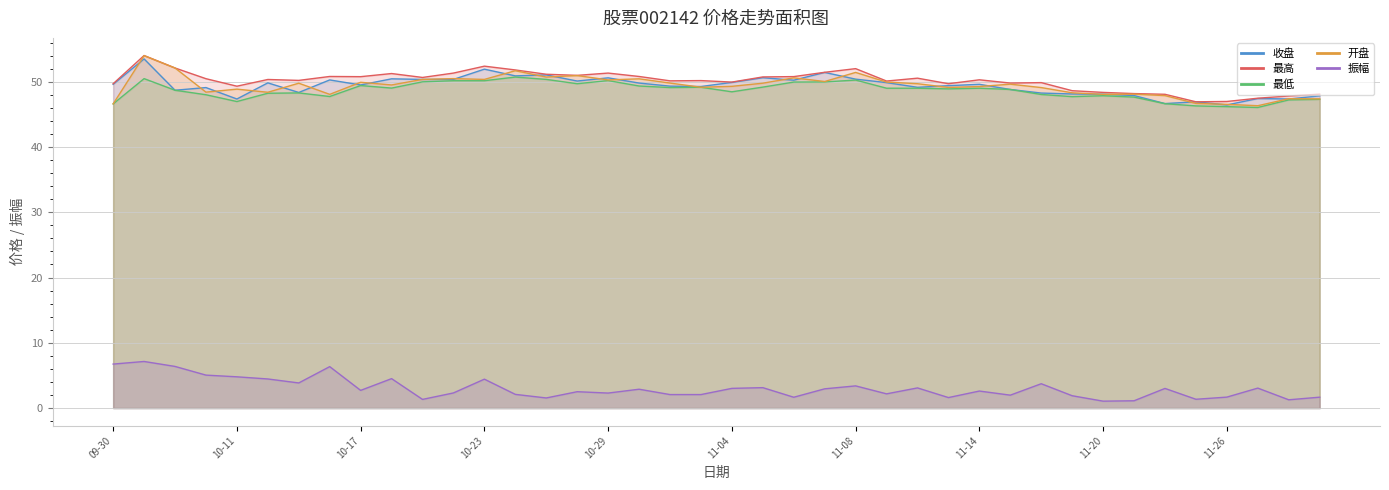

Reading left to right, transcribe all the data shown in this chart.

收盘: 49.6	53.5	48.7	49.1	47.4	49.8	48.4	50.3	49.5	50.4	50.4	50.4	51.9	50.9	51.0	50.1	50.6	49.8	49.3	49.3	49.9	50.6	50.2	51.4	50.4	49.9	49.1	49.4	49.6	48.8	48.3	48.1	48.1	47.9	46.6	46.9	46.4	47.4	47.4	47.8
最高: 49.7	54.0	52.1	50.5	49.3	50.3	50.2	50.8	50.8	51.2	50.6	51.3	52.4	51.8	51.1	51.0	51.3	50.8	50.1	50.2	49.9	50.7	50.8	51.4	52.0	50.1	50.5	49.7	50.3	49.8	49.9	48.6	48.4	48.2	48.1	46.9	47.0	47.5	47.8	48.1
最低: 46.6	50.5	48.7	48.0	47.0	48.2	48.3	47.7	49.4	49.0	50.0	50.1	50.1	50.7	50.4	49.7	50.2	49.3	49.1	49.1	48.5	49.2	49.9	50.0	50.2	49.0	49.0	48.9	49.0	48.8	48.0	47.7	47.9	47.6	46.6	46.3	46.2	46.0	47.2	47.3
开盘: 46.6	54.0	52.1	48.4	48.9	48.4	49.8	48.1	49.9	49.5	50.4	50.5	50.4	51.7	50.7	50.9	50.3	50.4	49.8	49.1	49.3	49.8	50.6	50.0	51.4	49.9	49.7	49.1	49.3	49.6	49.1	48.3	48.1	48.1	47.9	46.7	46.5	46.3	47.4	47.4
振幅: 6.7	7.1	6.4	5.0	4.8	4.5	3.9	6.3	2.7	4.5	1.3	2.3	4.4	2.1	1.6	2.5	2.3	2.9	2.1	2.1	3.0	3.1	1.7	3.0	3.4	2.2	3.1	1.6	2.6	2.0	3.7	1.9	1.1	1.1	3.0	1.4	1.7	3.1	1.3	1.7